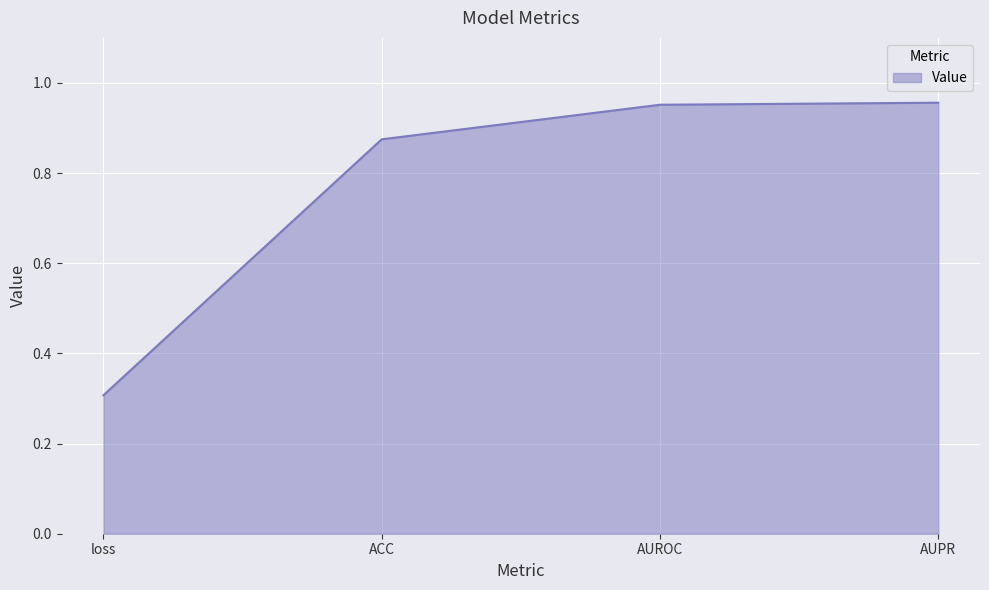

True or false: there are more than 1 points higher than both neighbors.

False